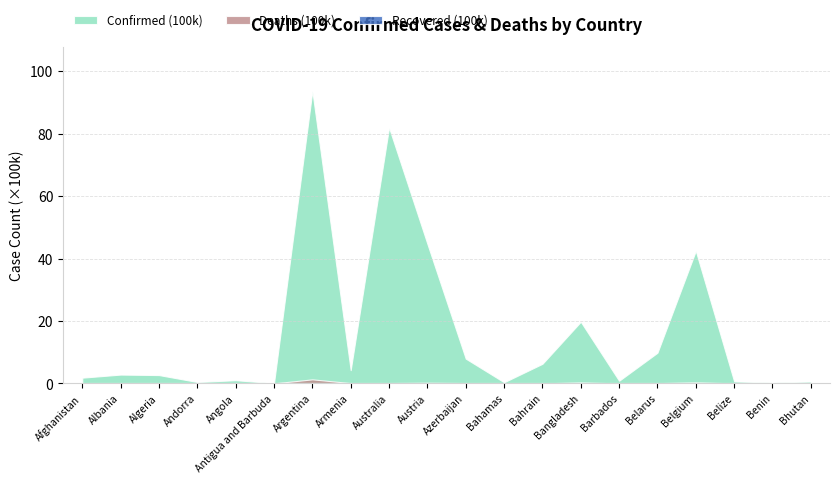

What is the total value across all series at Barbados?

0.9